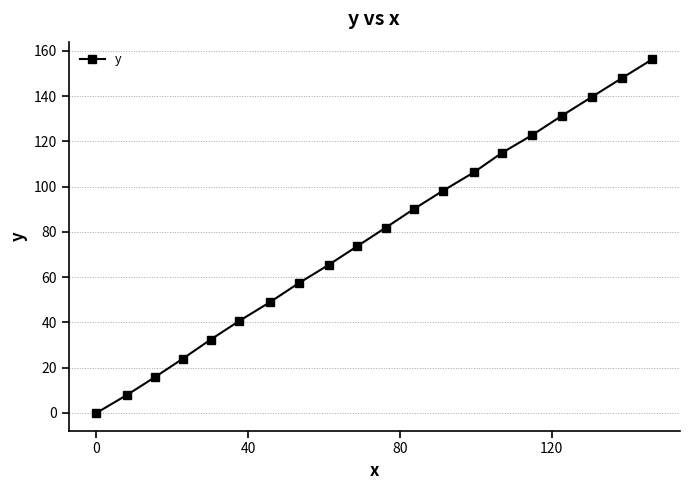

What is the difference between the maximum and minimum values?

156.2